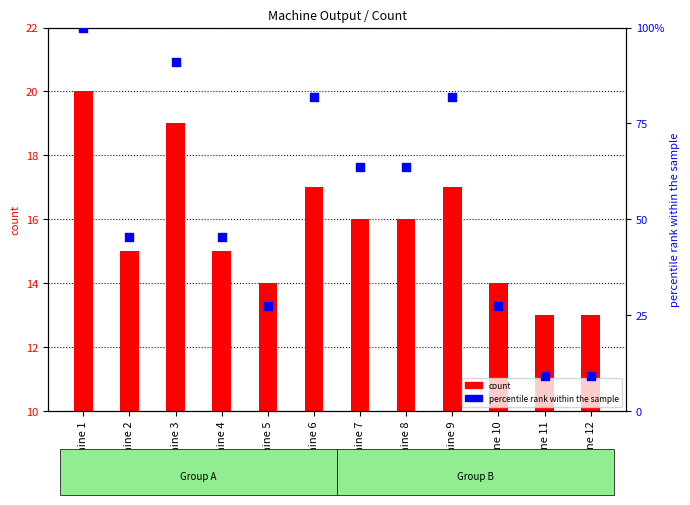

What is the total value across all series at Machine 6?

98.8